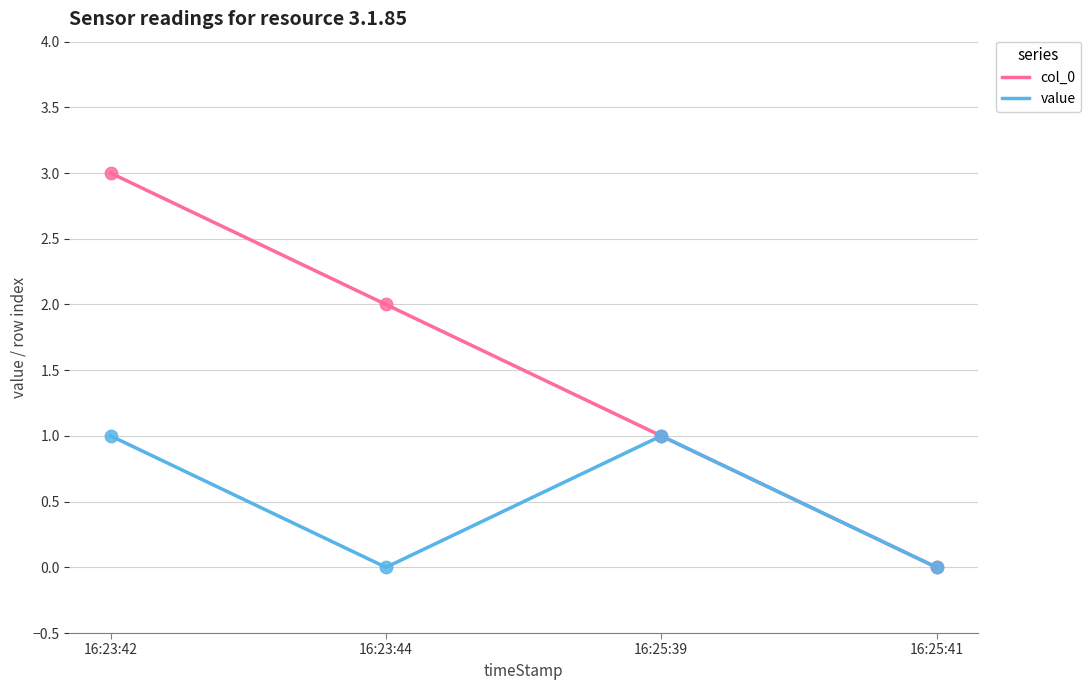

Which series changed the most between 16:23:42 and 16:25:41?

col_0